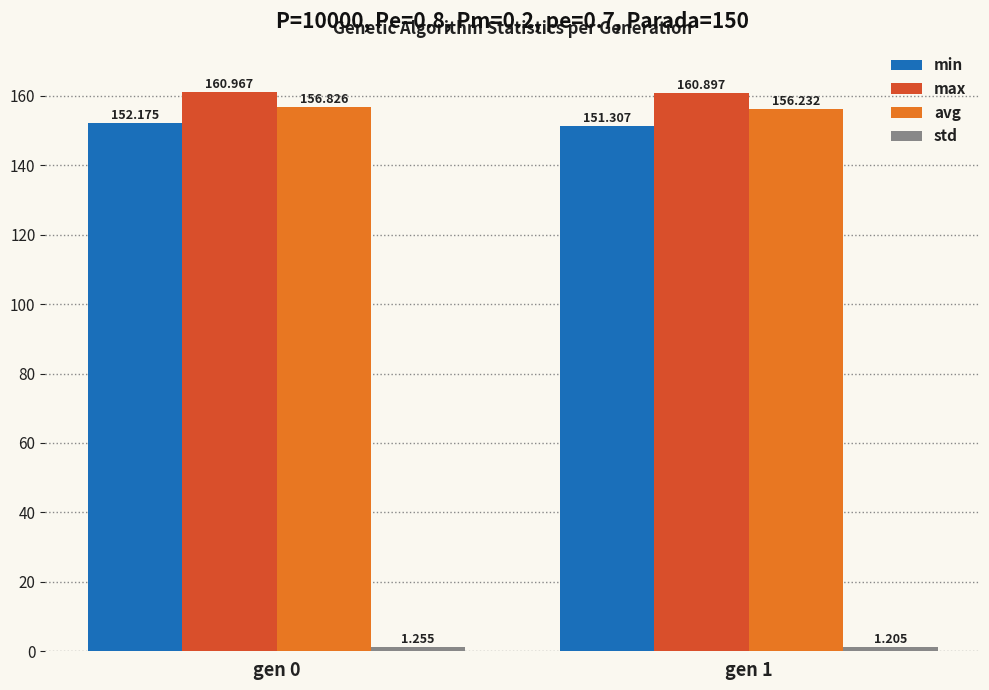

Is the value of max at gen 1 greater than the value of avg at gen 0?

Yes